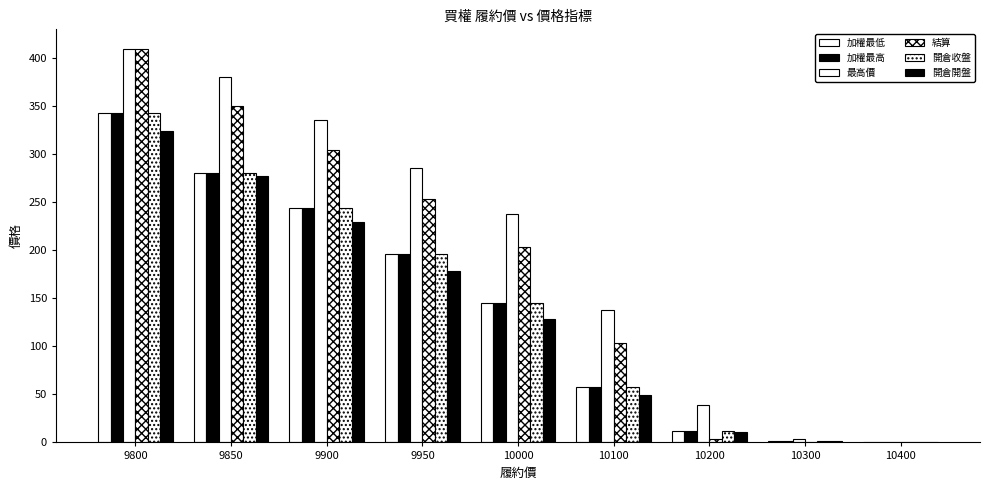

Count the number of data series in this chart.

6